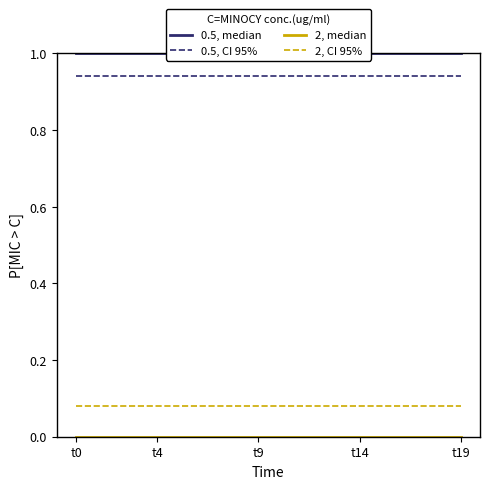

The 2, CI 95% series shows 0.0 at t9. True or false?

False